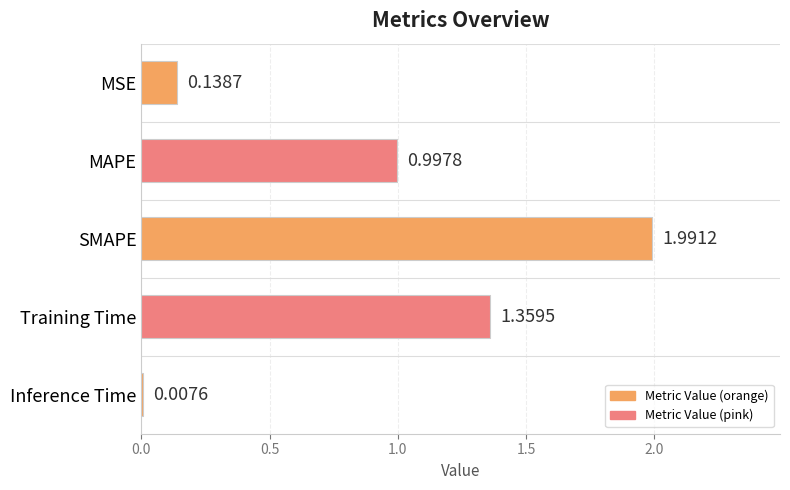

At which category does the chart reach its peak across all series?

SMAPE